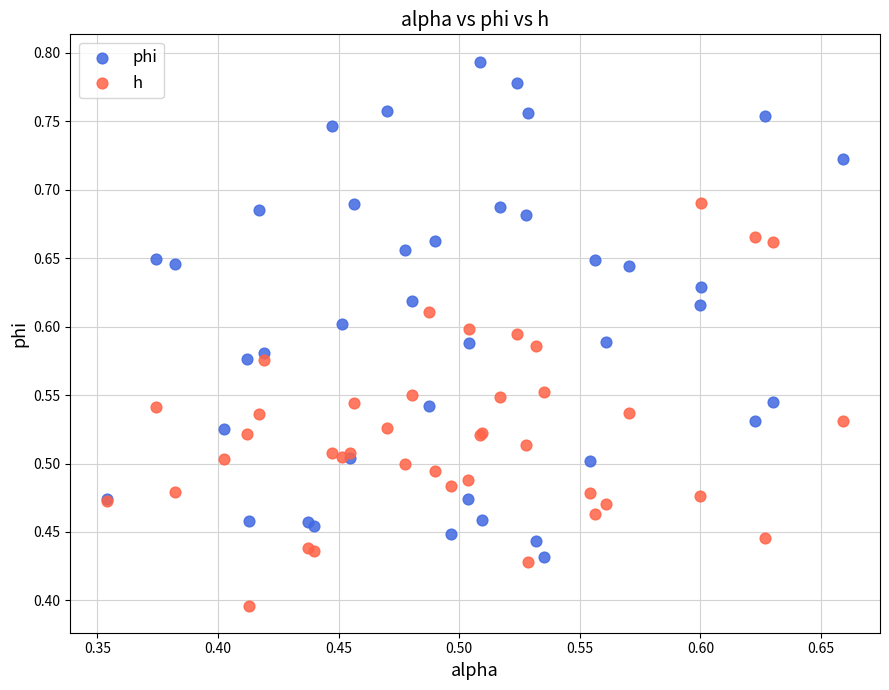

Which series has the largest Y range (max minus min)?

phi